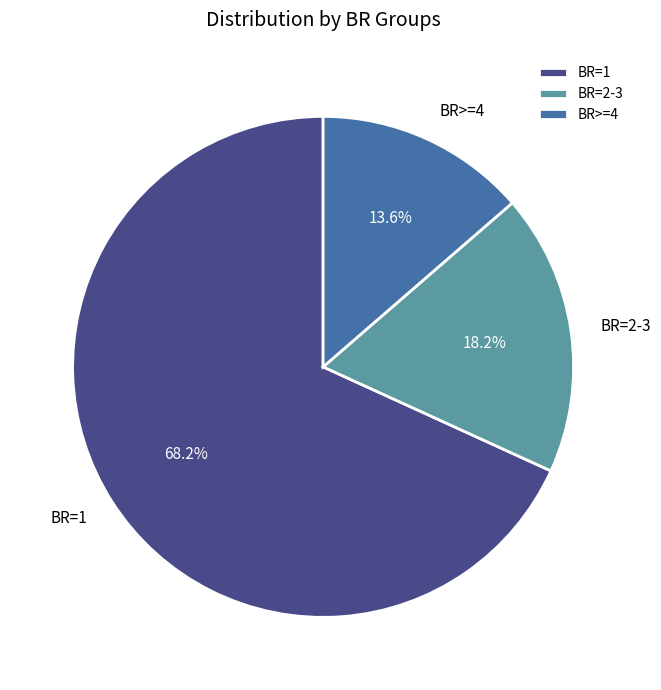

How much of the chart is everything except BR=2-3?

81.8%